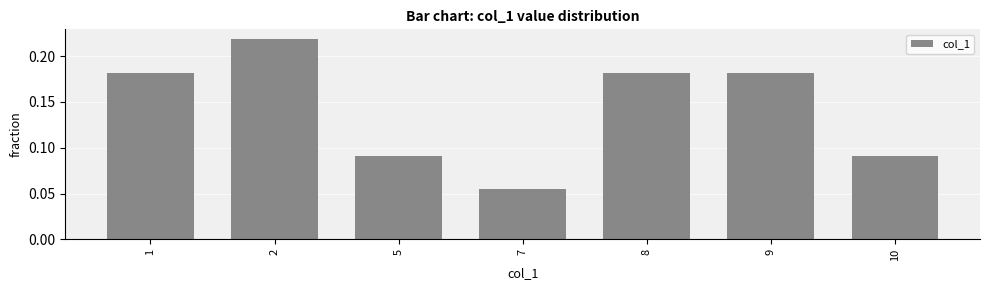

The value at 9 is 0.3. True or false?

False